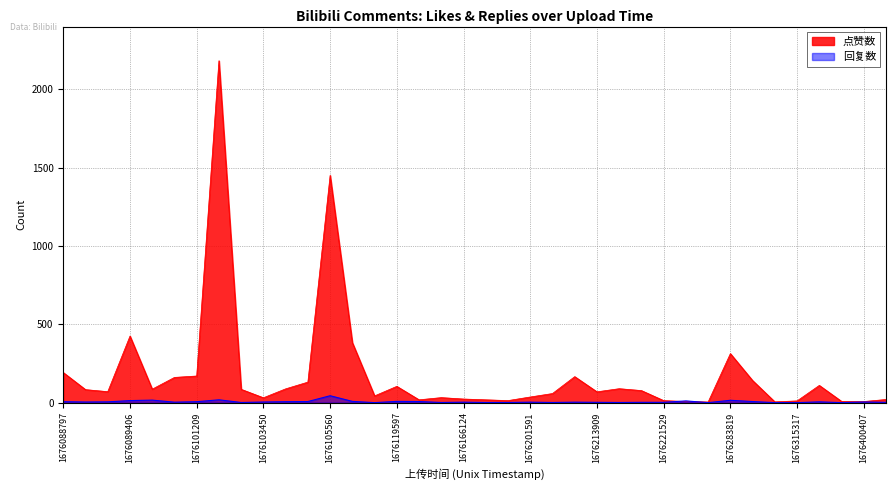

Where does the 点赞数 series first go above 77?

1676088797